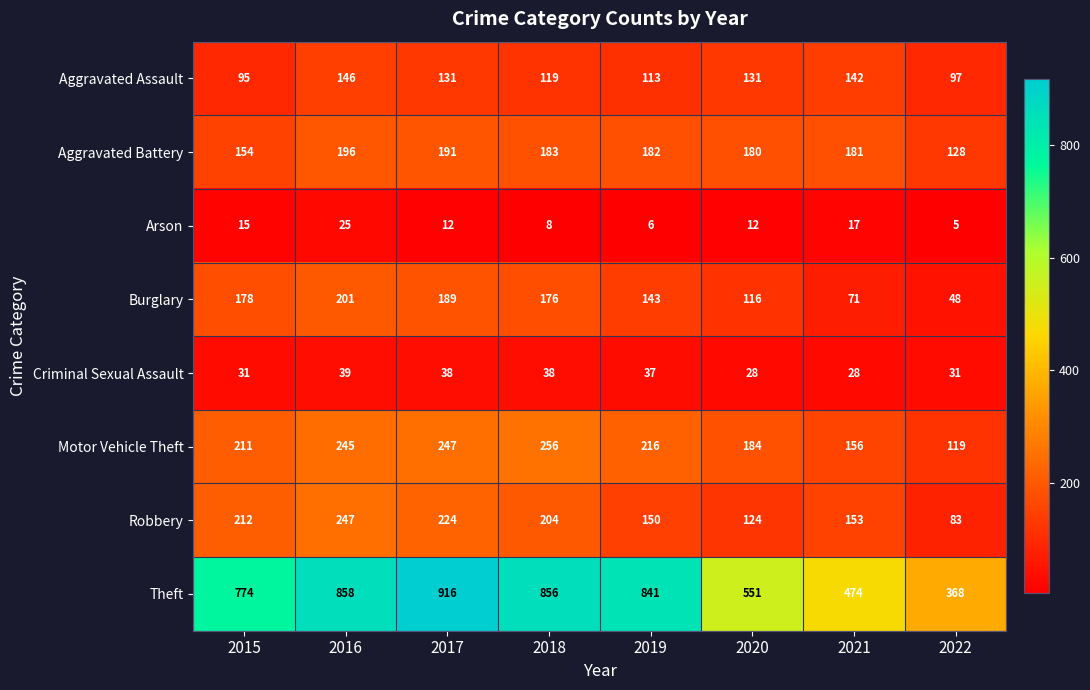

What is the spread (max minus min) of values at 2016?

833